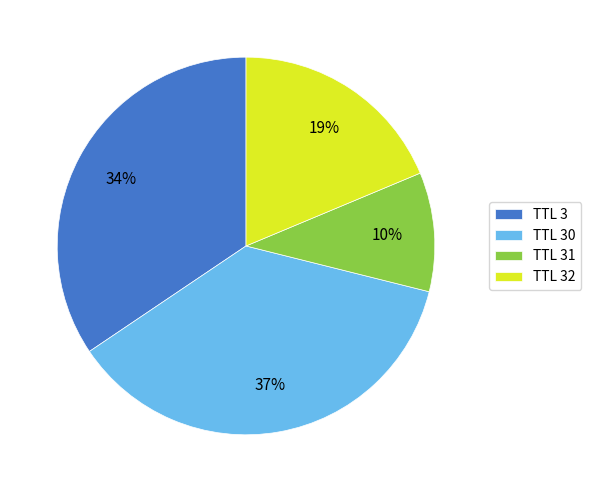

Combined, do TTL 30 and TTL 32 account for over 50%?

Yes